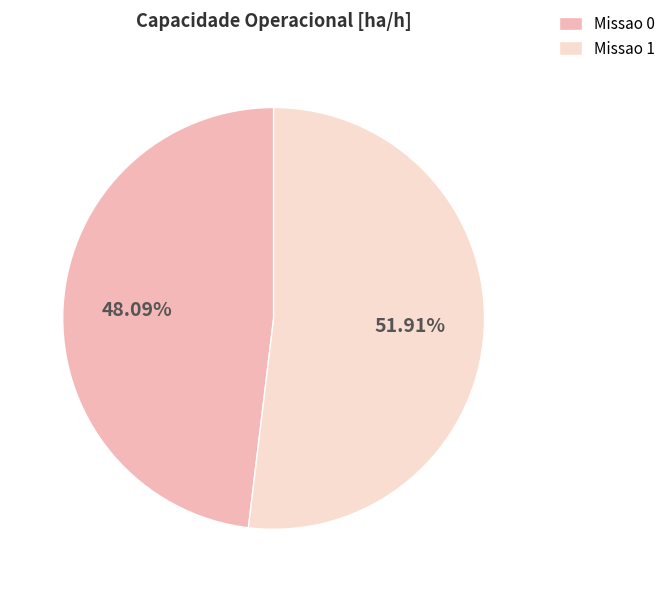

What is the largest slice in the pie chart?

Missao 1